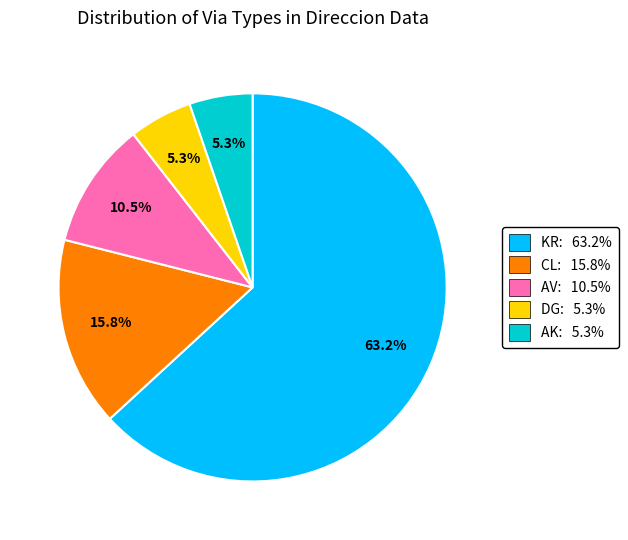

Which category has the biggest portion of the pie?

KR: 63.2%